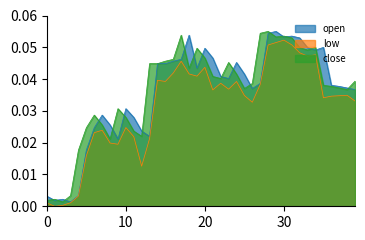

How many lines are shown in the chart?

3